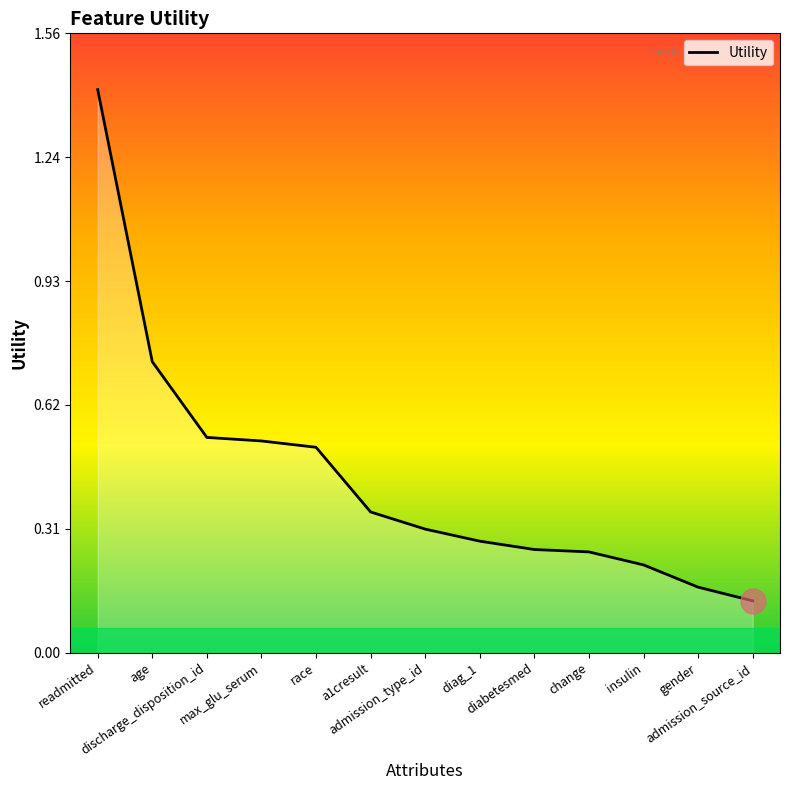

What is the sum of all values?

5.7